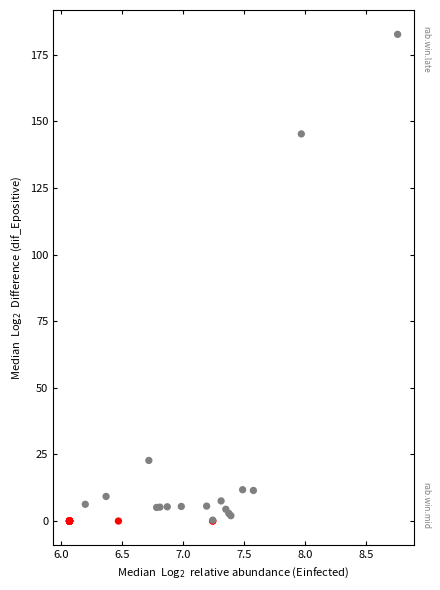

What Y value in the scatter plot is closest to 91?

145.3